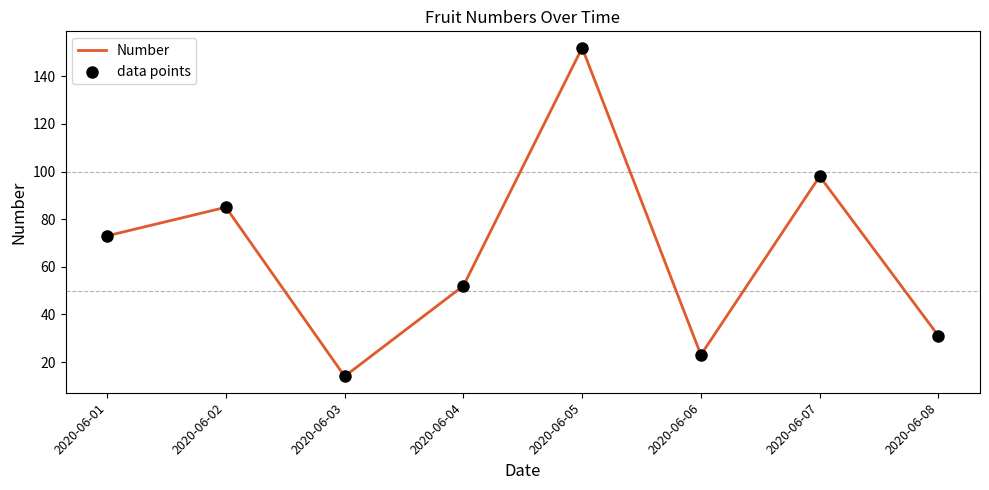

Approximately how many times larger is the value at 2020-06-07 compared to 2020-06-04?

1.9